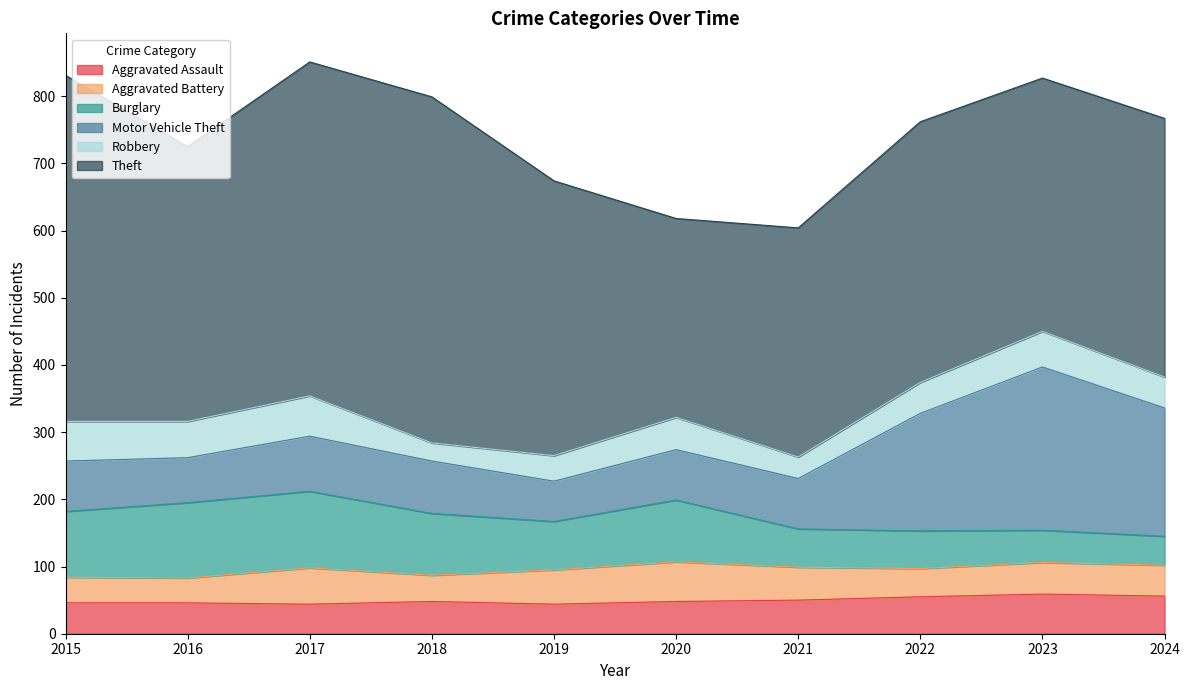

Reading left to right, what are all the values shown in this chart?

Aggravated Assault: 46	46	44	48	44	48	50	55	59	56
Aggravated Battery: 38	37	54	39	51	59	49	42	47	46
Burglary: 98	112	114	92	72	92	57	56	48	43
Motor Vehicle Theft: 75	67	82	78	60	75	75	175	243	191
Robbery: 59	54	60	27	38	48	32	46	53	46
Theft: 515	409	497	515	409	296	341	388	377	385